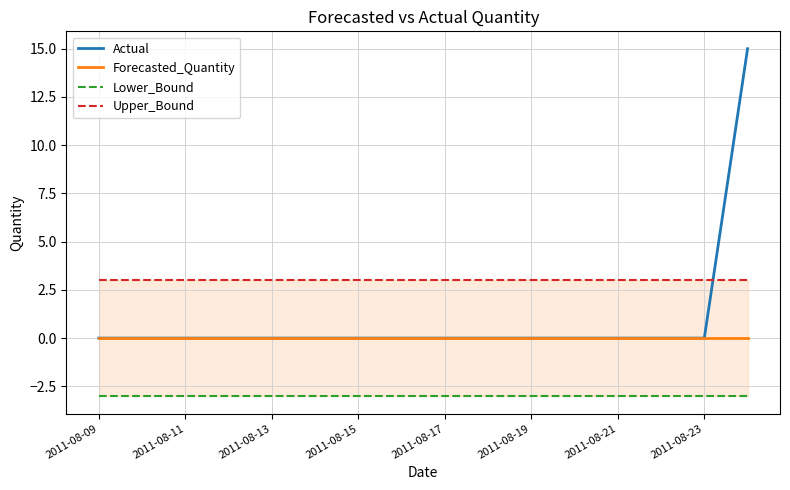

Rank the series by their average value, from lowest to highest.

Lower_Bound, Forecasted_Quantity, Actual, Upper_Bound